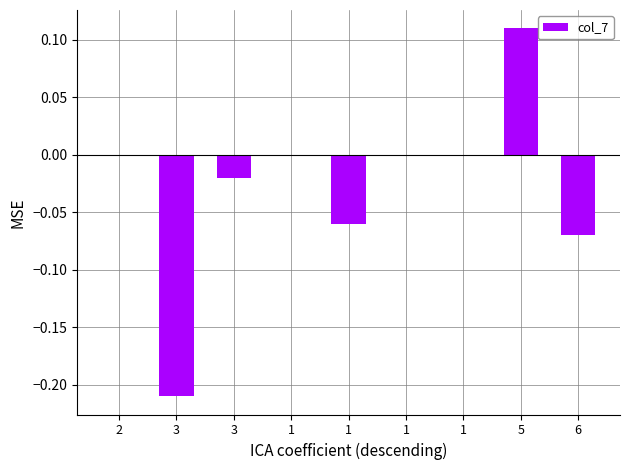

At which label is the value closest to 0?

2